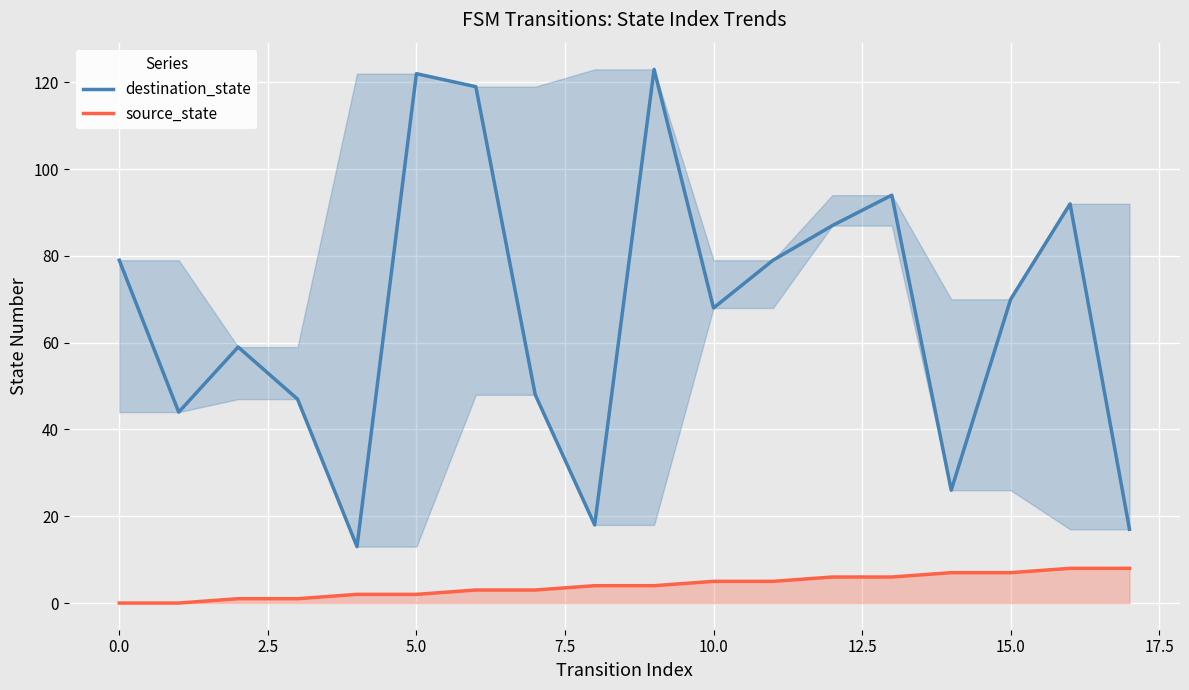

How many series are shown in this chart?

2